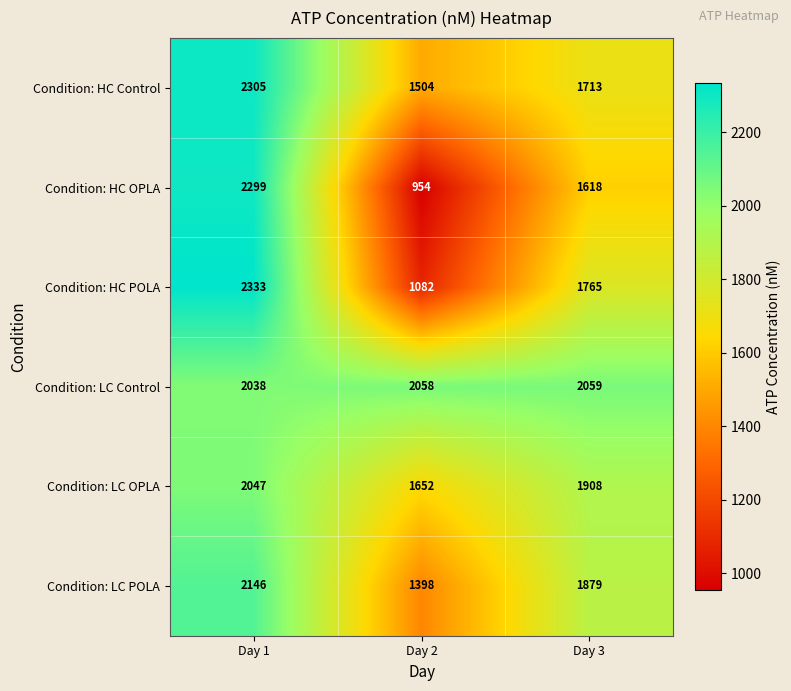

At which label does Condition: LC POLA reach its minimum?

Day 2